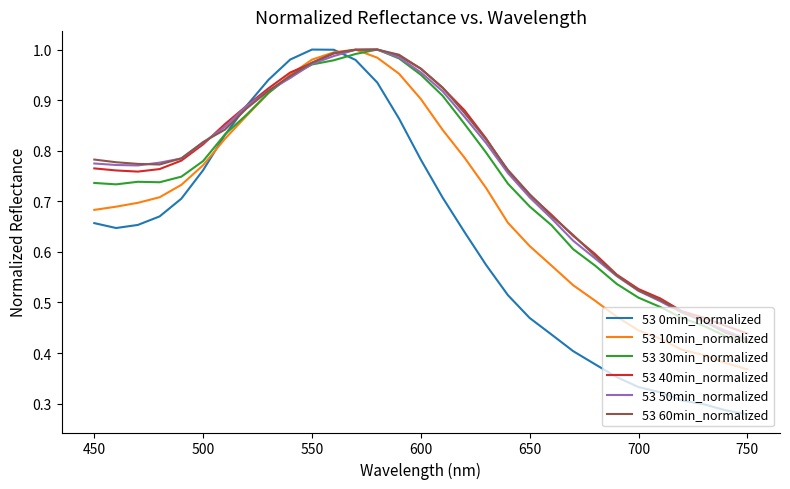

What are all the series names shown in the legend?

53 0min_normalized, 53 10min_normalized, 53 30min_normalized, 53 40min_normalized, 53 50min_normalized, 53 60min_normalized